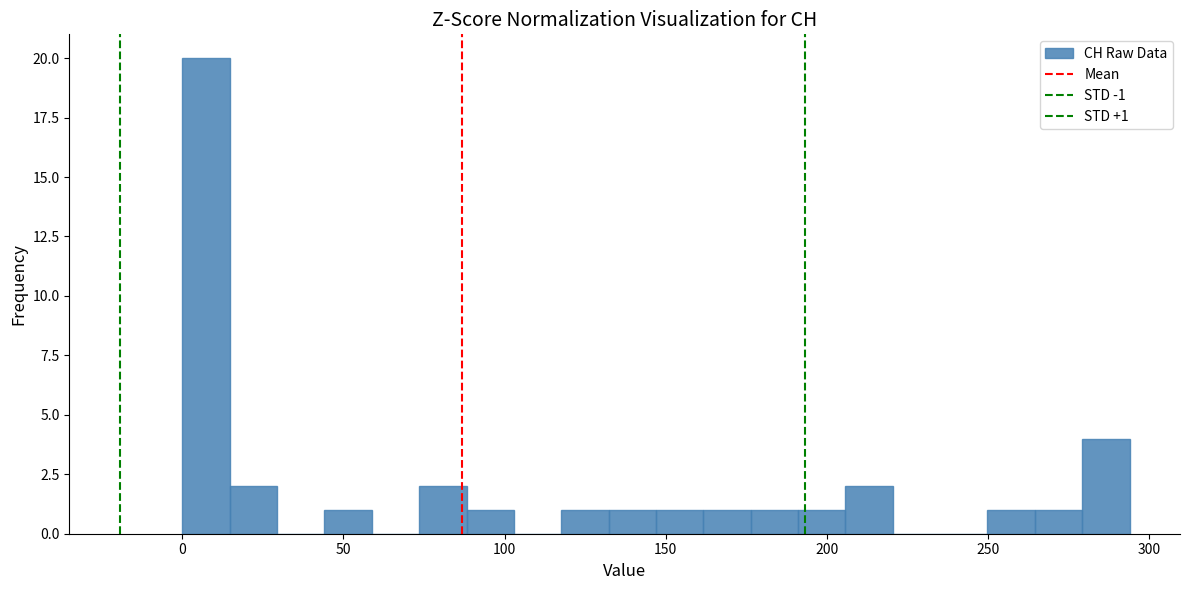

Read against the x-axis, roughly where is the centre of the tallest bar?

5